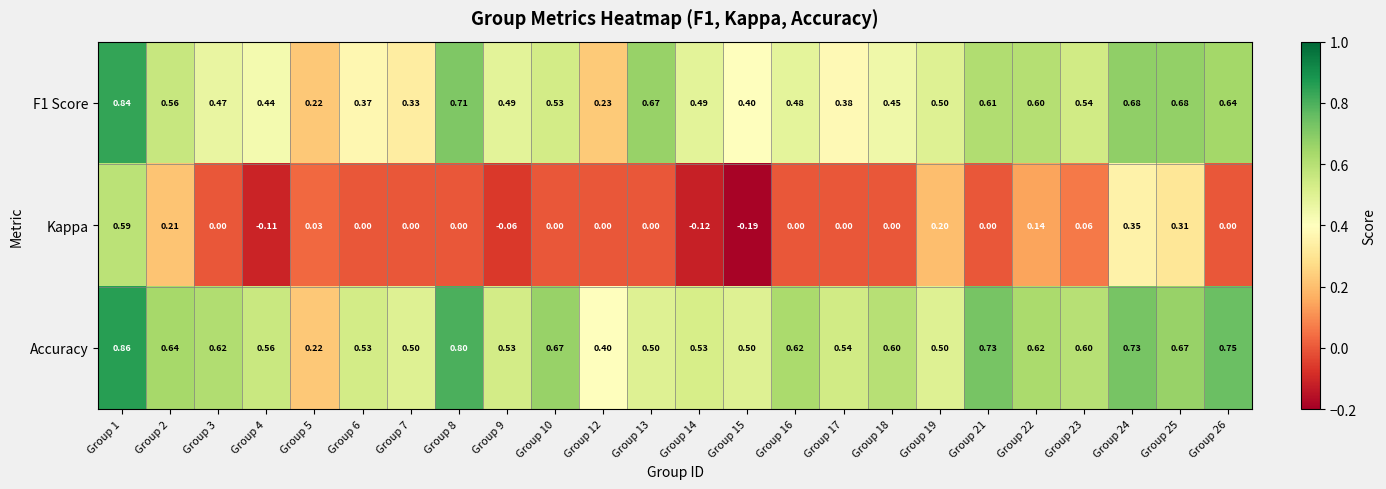

Count the number of categories in the chart.

24